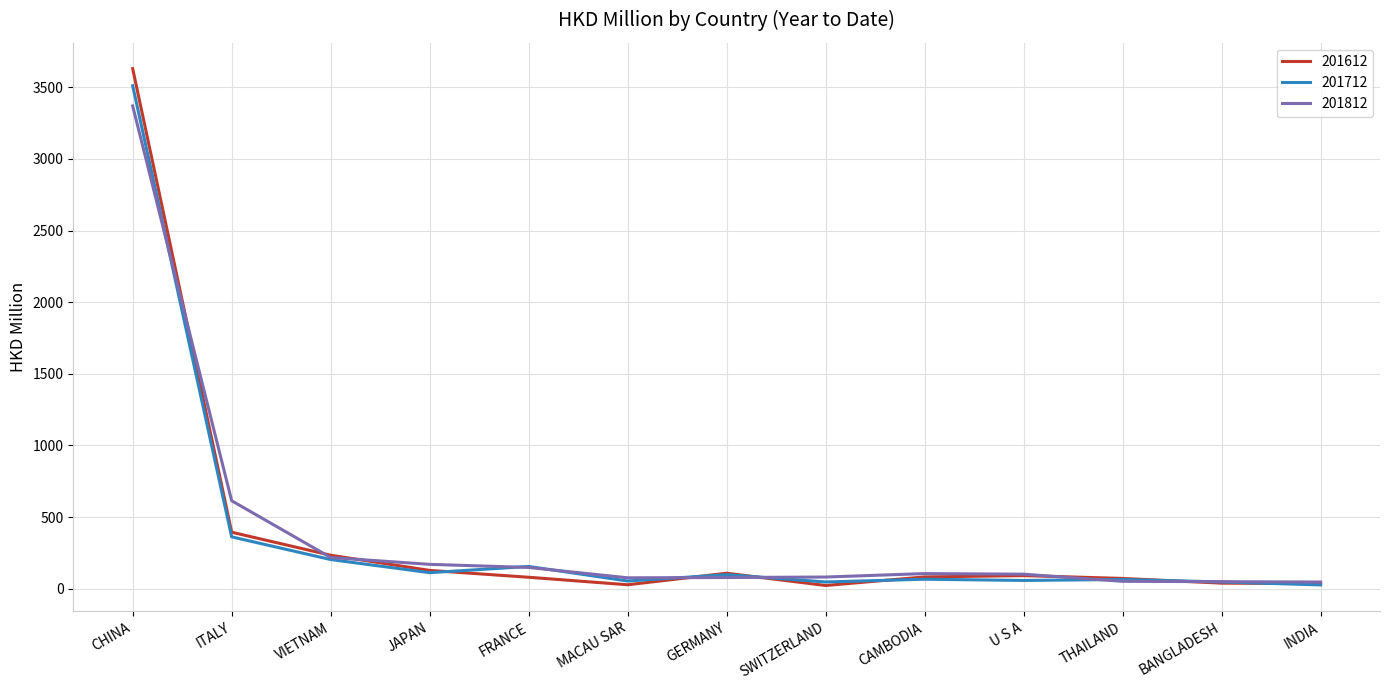

At which category is the sum across all series the highest?

CHINA